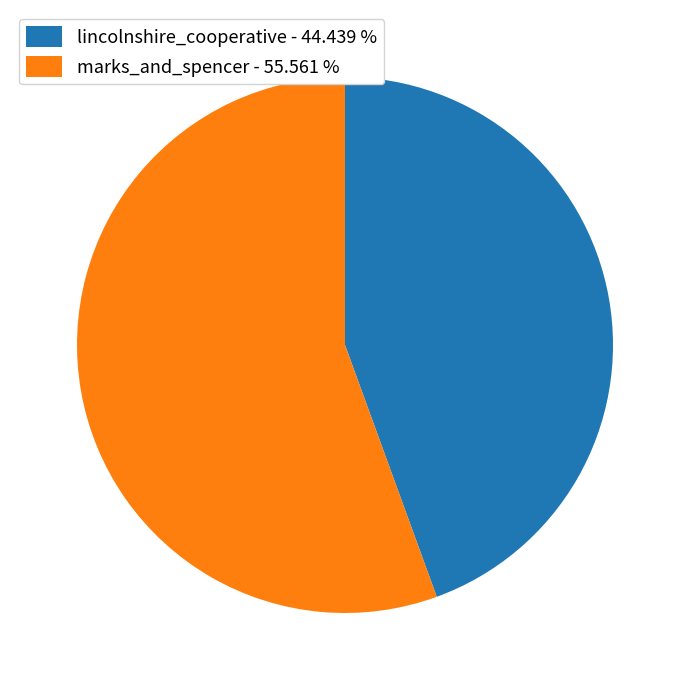

Do marks_and_spencer - 55.561 % and lincolnshire_cooperative - 44.439 % together represent more than half of the pie?

Yes